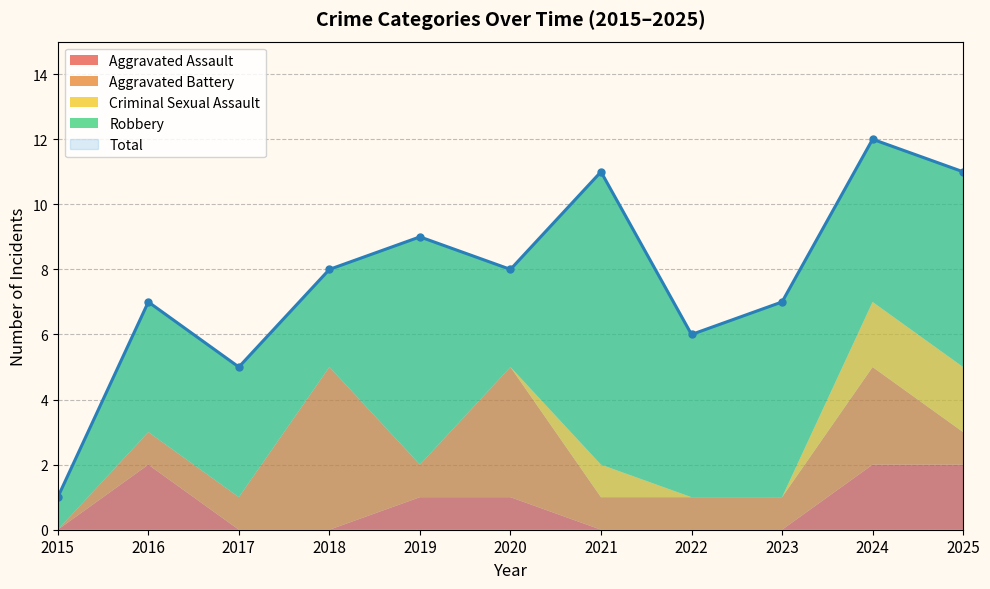

Reading left to right, transcribe all the data shown in this chart.

Aggravated Assault: 2015=0	2016=2	2017=0	2018=0	2019=1	2020=1	2021=0	2022=0	2023=0	2024=2	2025=2
Aggravated Battery: 2015=0	2016=1	2017=1	2018=5	2019=1	2020=4	2021=1	2022=1	2023=1	2024=3	2025=1
Criminal Sexual Assault: 2015=0	2016=0	2017=0	2018=0	2019=0	2020=0	2021=1	2022=0	2023=0	2024=2	2025=2
Robbery: 2015=1	2016=4	2017=4	2018=3	2019=7	2020=3	2021=9	2022=5	2023=6	2024=5	2025=6
Total: 2015=1	2016=7	2017=5	2018=8	2019=9	2020=8	2021=11	2022=6	2023=7	2024=12	2025=11